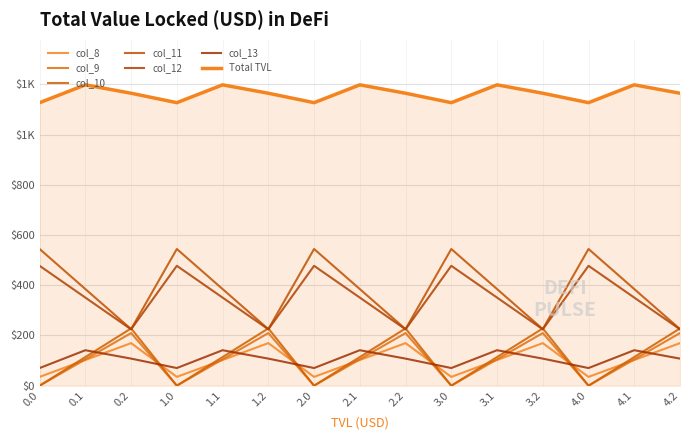

Is this an area chart (filled region under the line)?

Yes